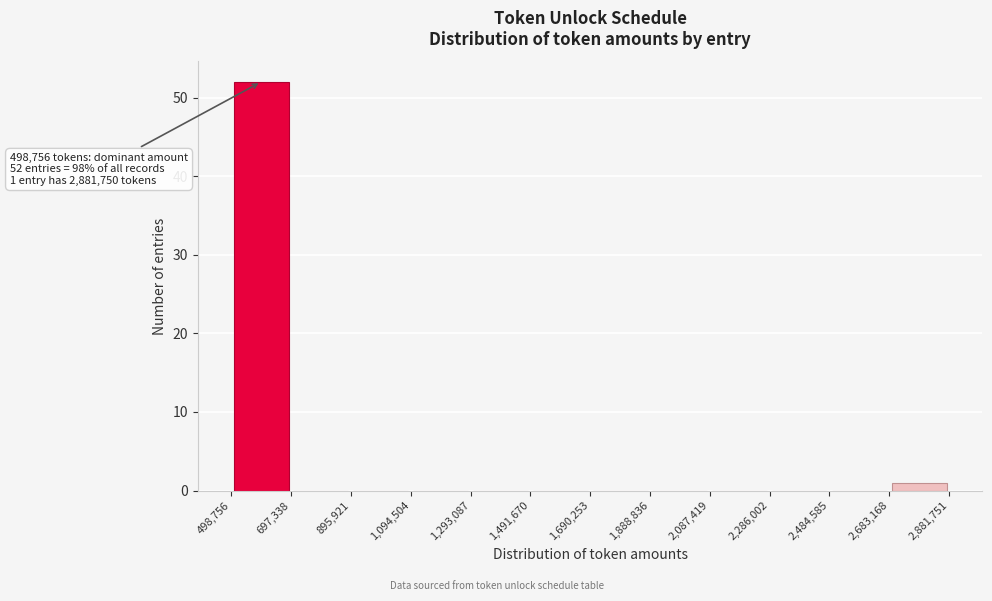

Which range on the x-axis has the tallest bar?

498,756 to 697,338